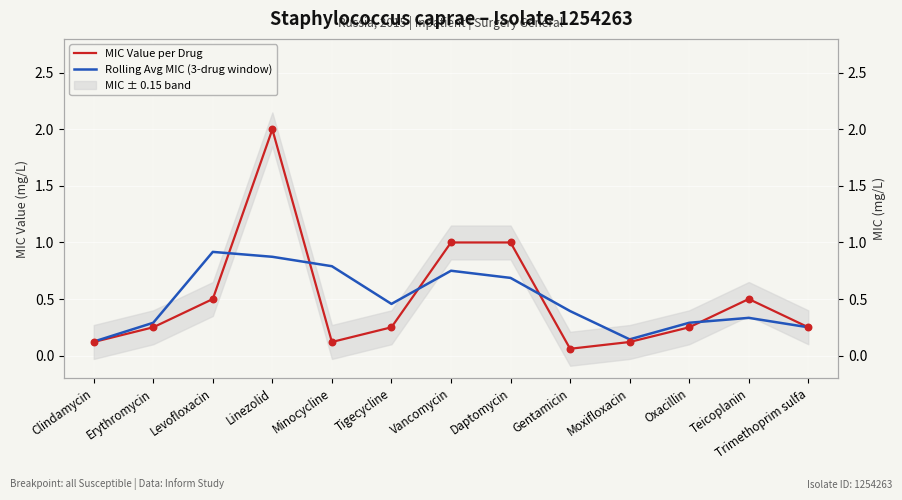

What is the total value across all series at Teicoplanin?

0.8